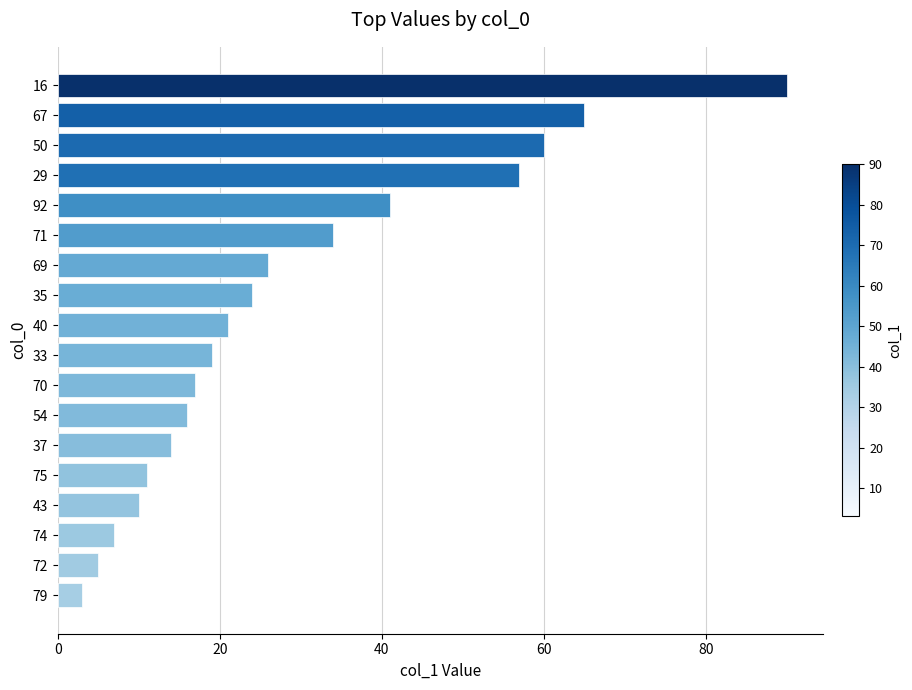

Is it true that the value at 35 is 24?

True